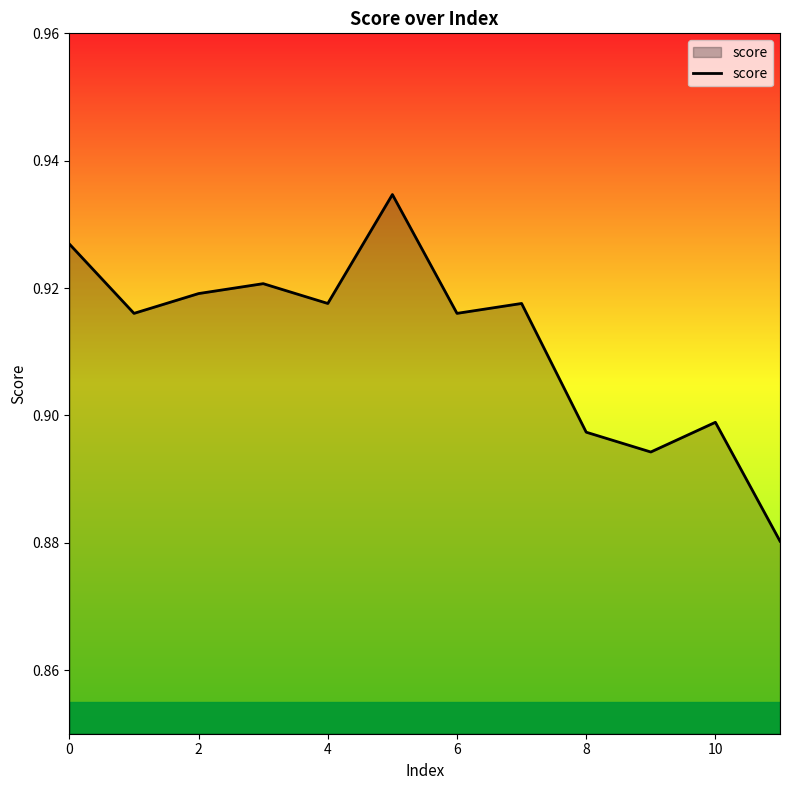

How many lines are shown in the chart?

1